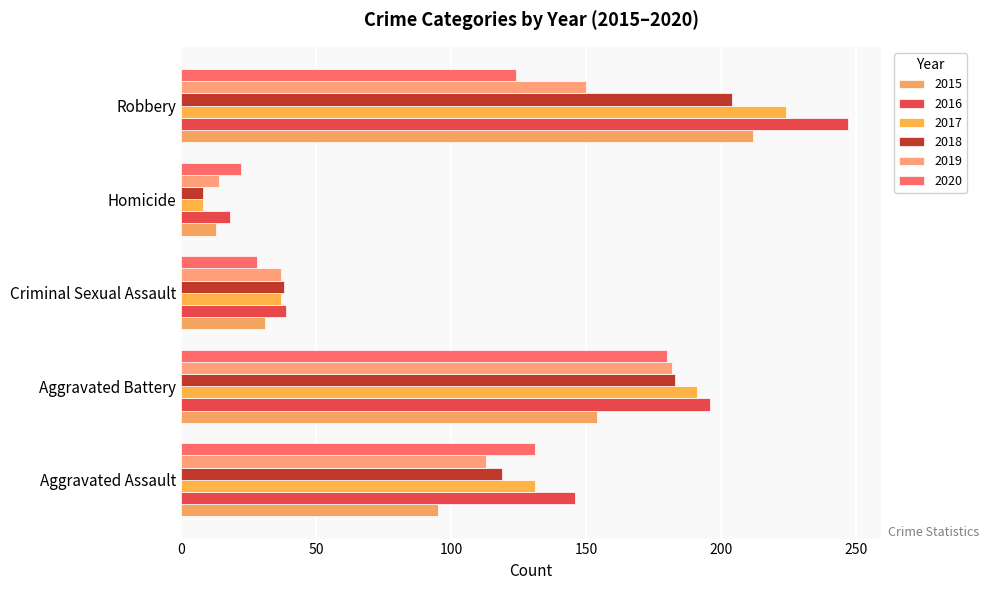

At which label does 2020 reach its minimum?

Homicide